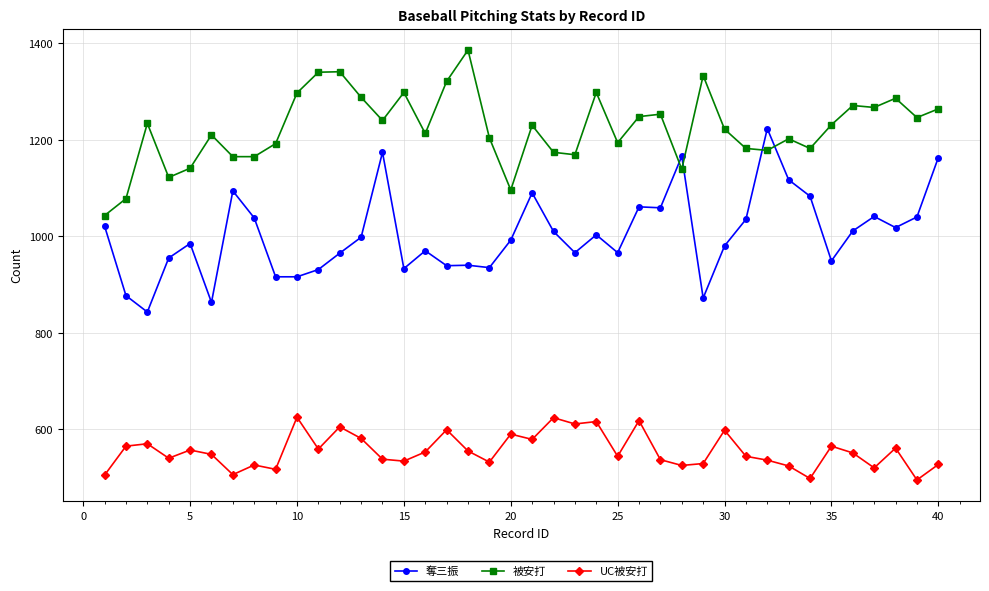

Which series has the largest total across all categories?

被安打